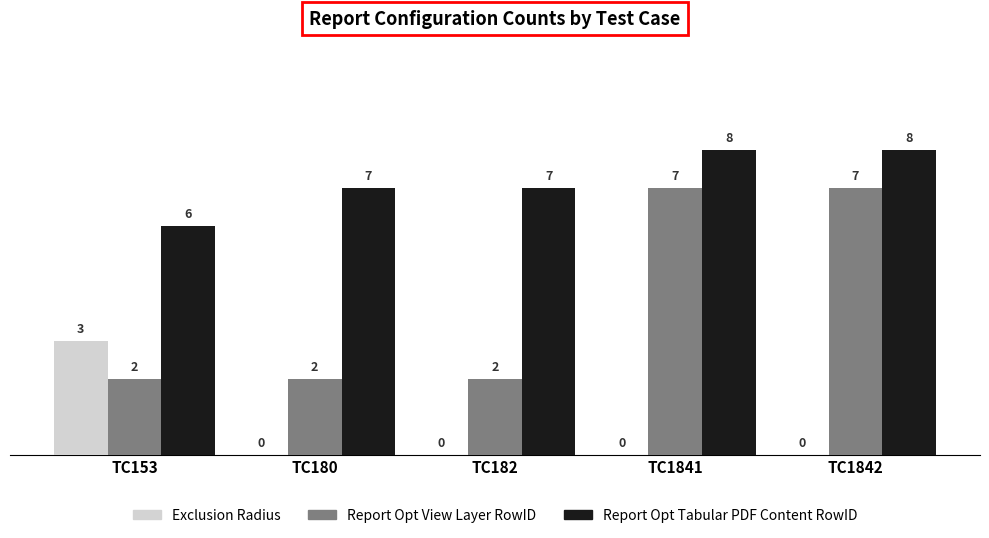

True or false: Report Opt Tabular PDF Content RowID has a value of 6 at TC153.

True